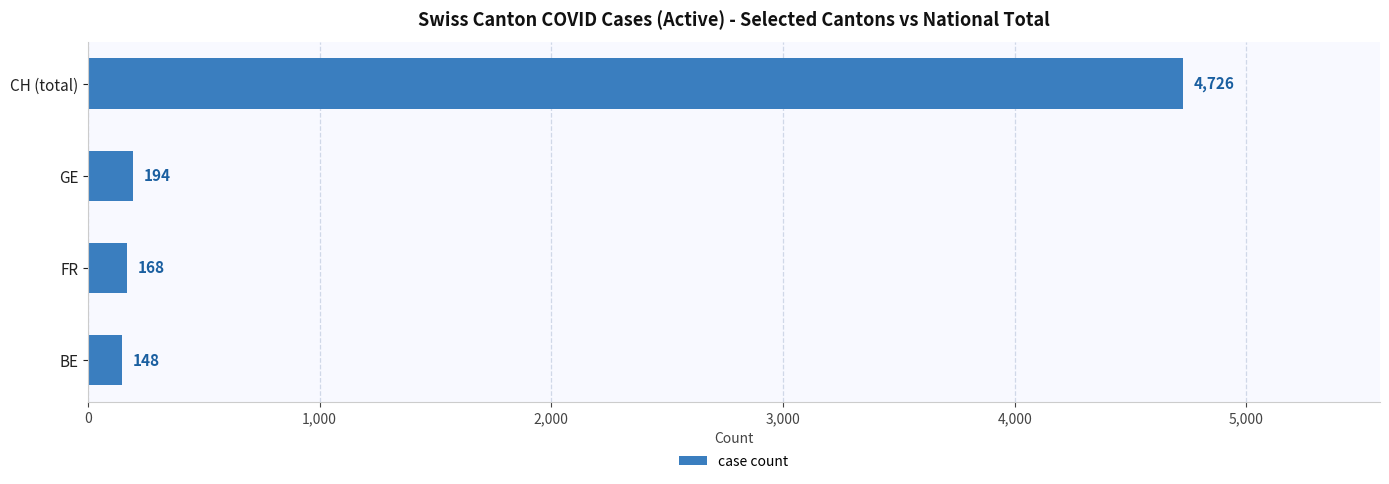

What is the average value?

1309